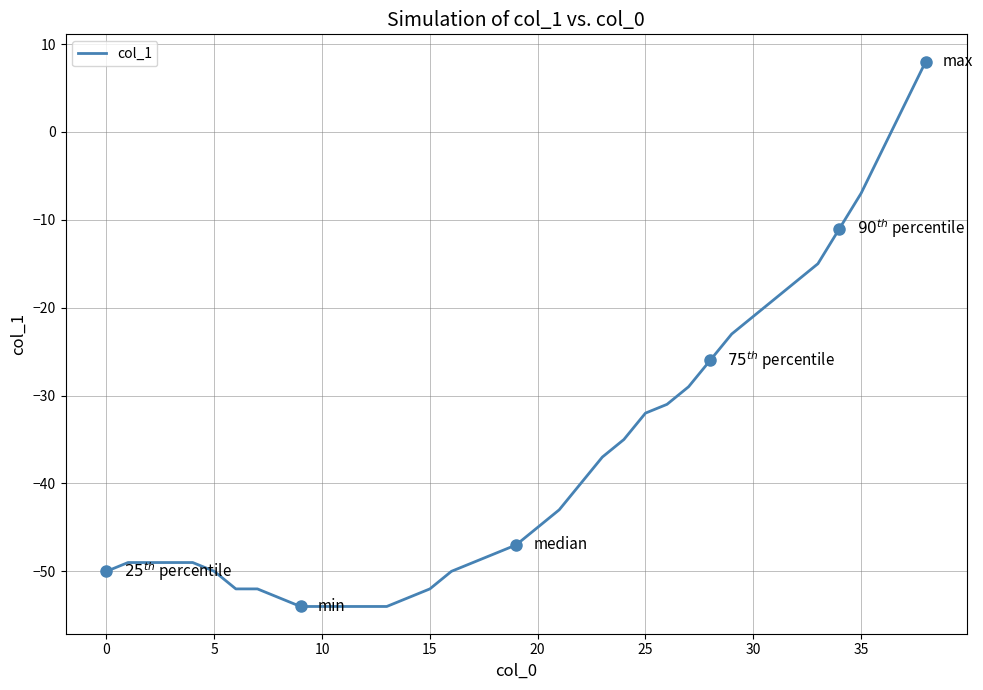

What is the maximum value shown in the chart?

8